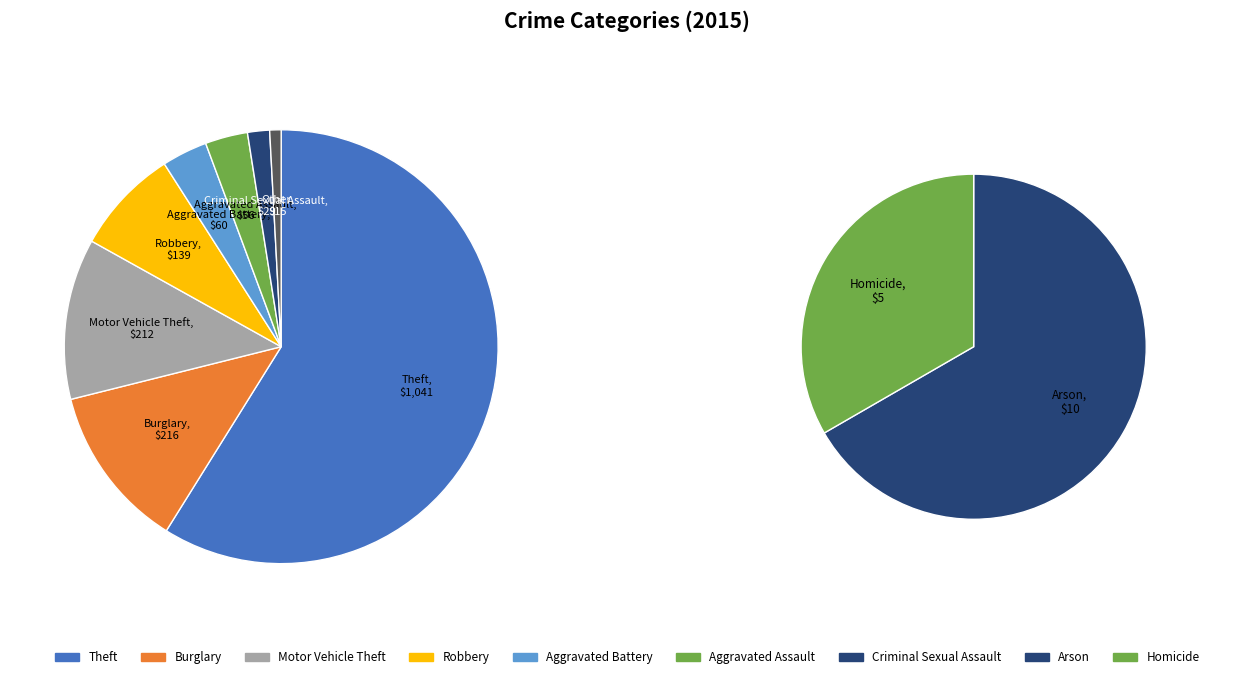

Is it true that Robbery is 8% of the pie?

True